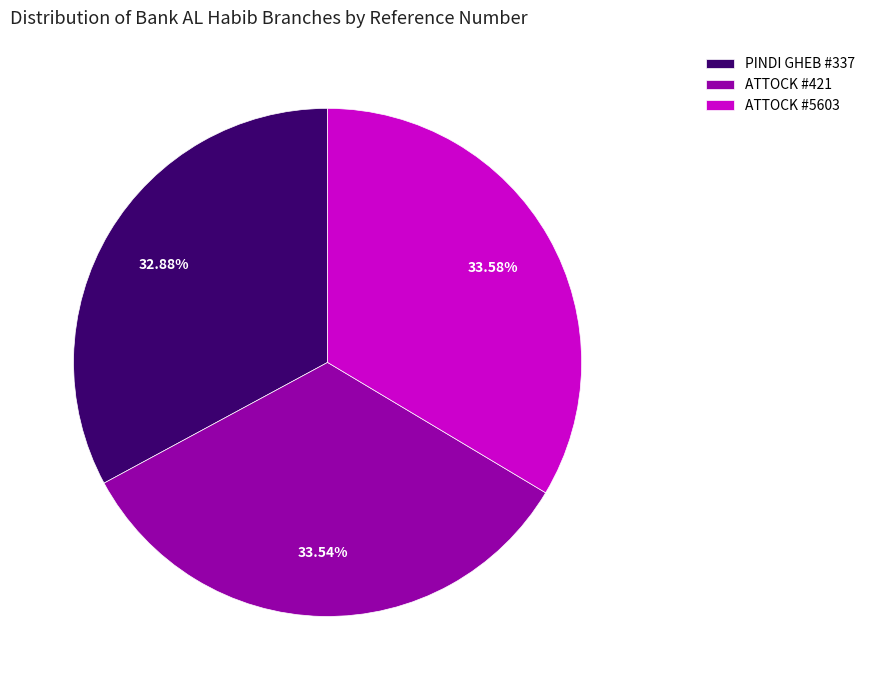

Approximately how many times larger is the value at ATTOCK #421 compared to PINDI GHEB #337?

1.0